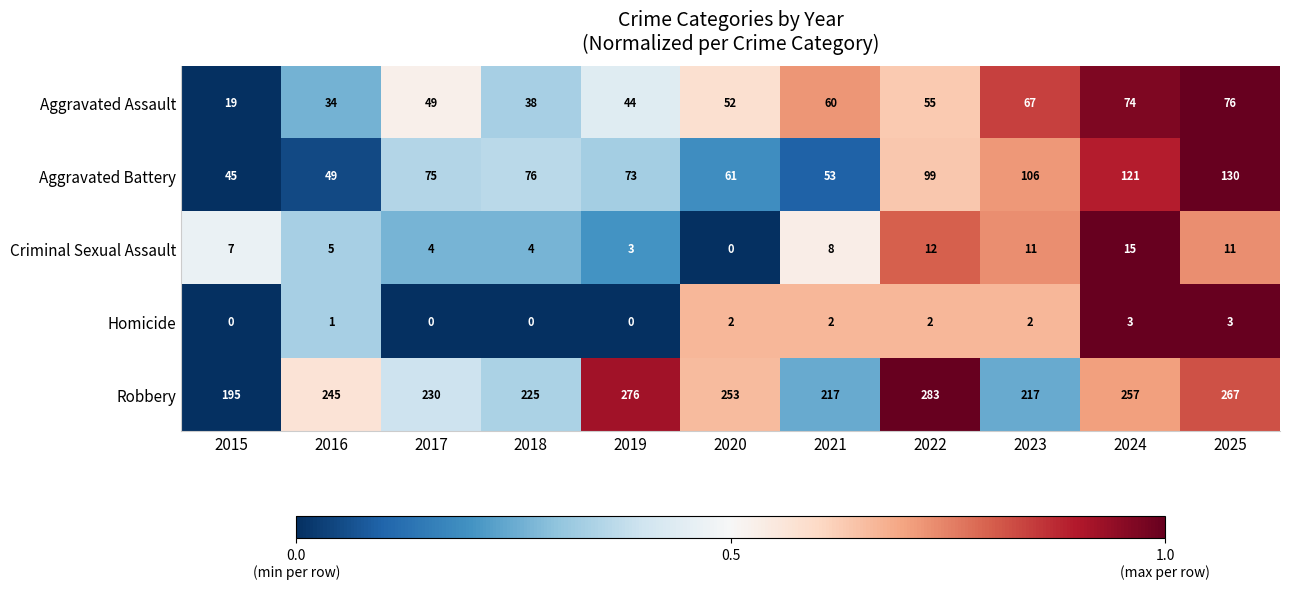

At how many categories does at least one series exceed 0?

11